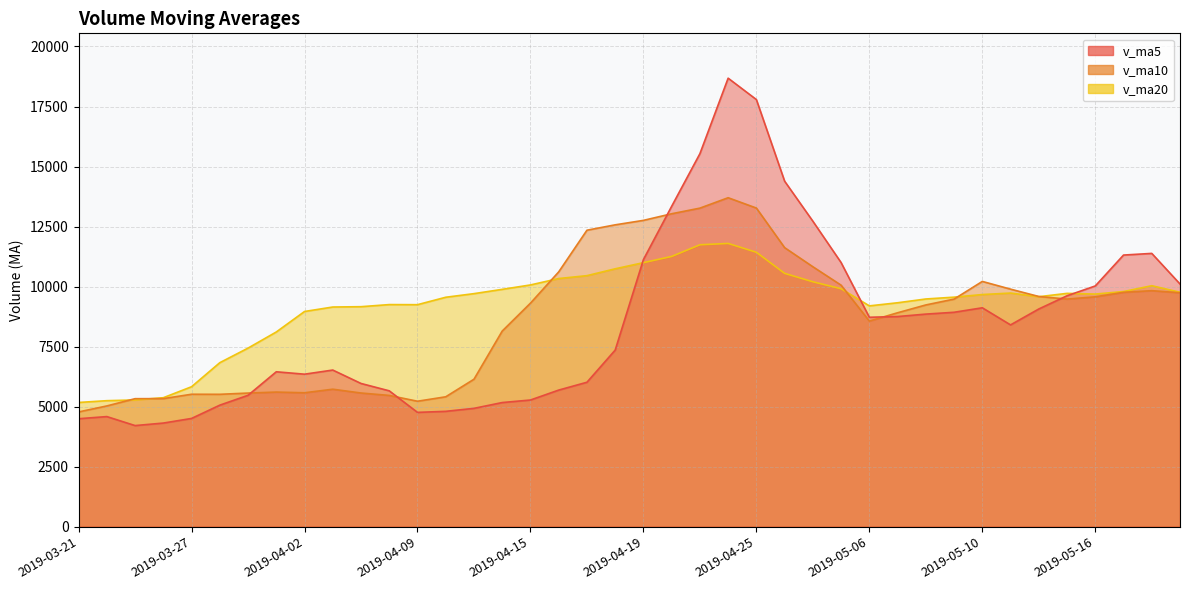

Between which two adjacent categories do v_ma10 and v_ma5 first intersect?

2019-03-29 and 2019-04-01